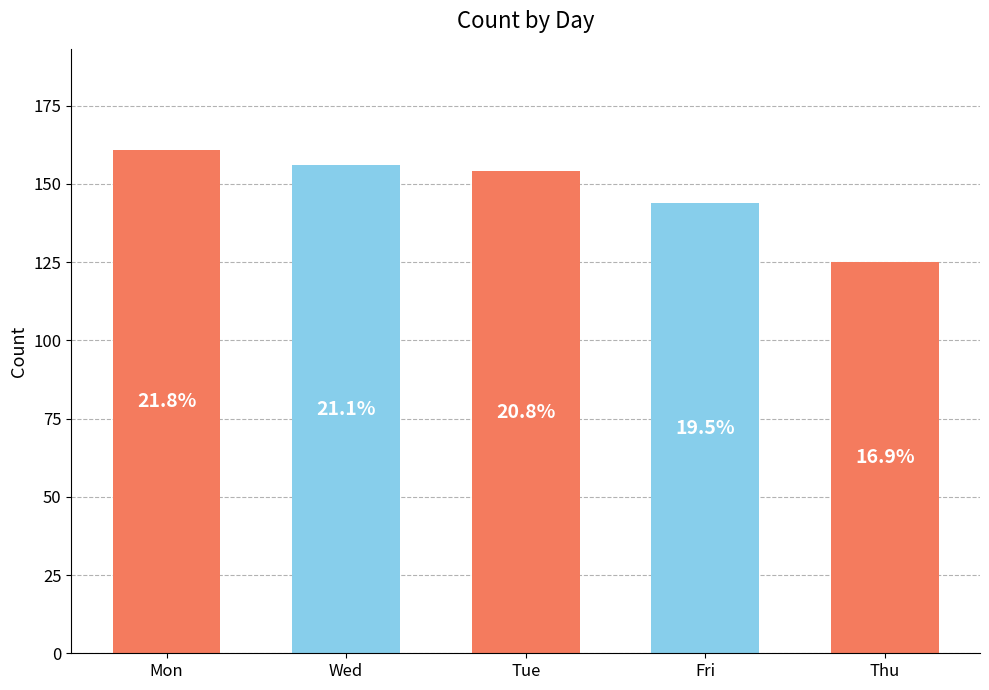

What is the change in value from Mon to Tue?

-7